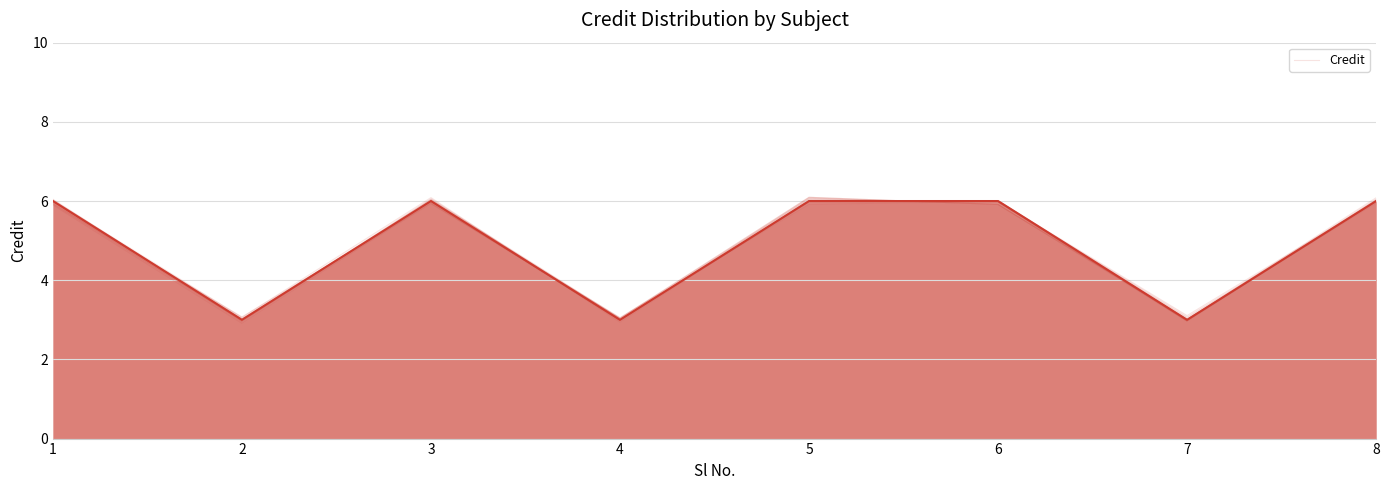

Where is the data nearest to the value 4?

2